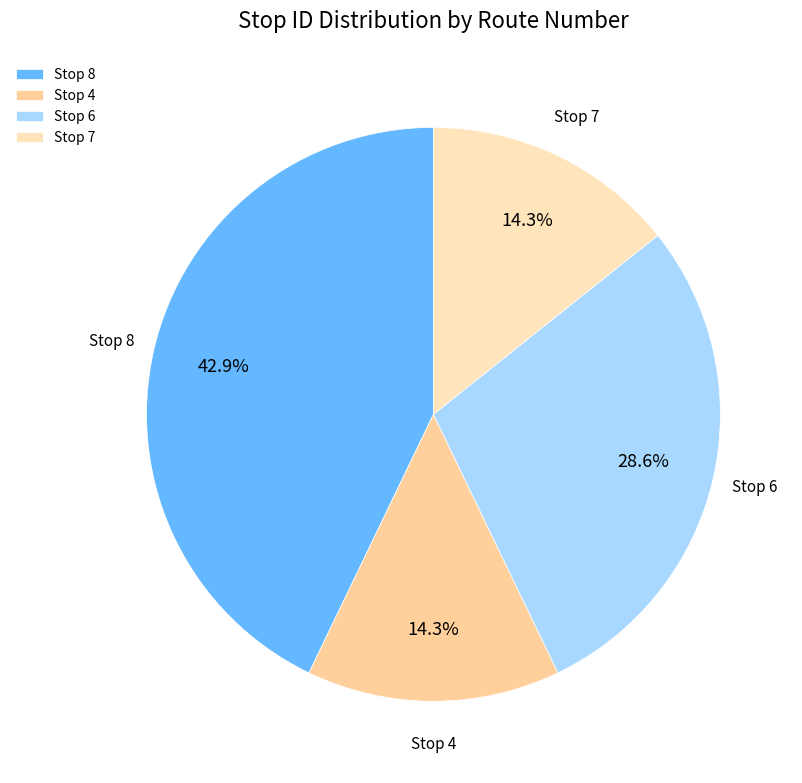

Which slice is the largest?

Stop 8